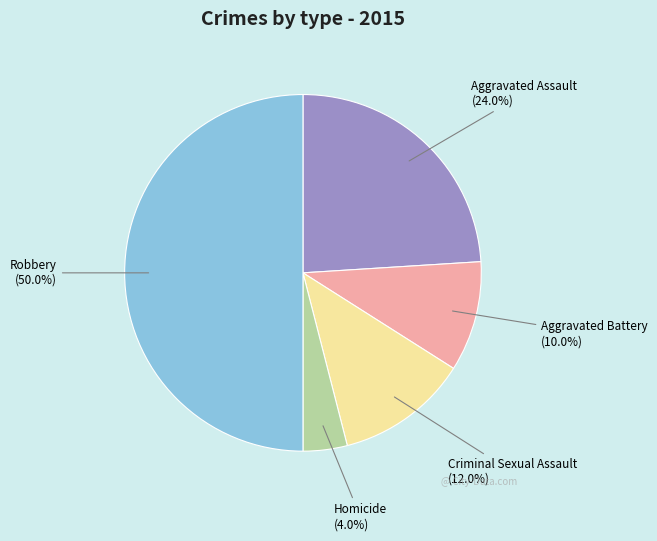

Is Aggravated Battery the majority of the pie?

No